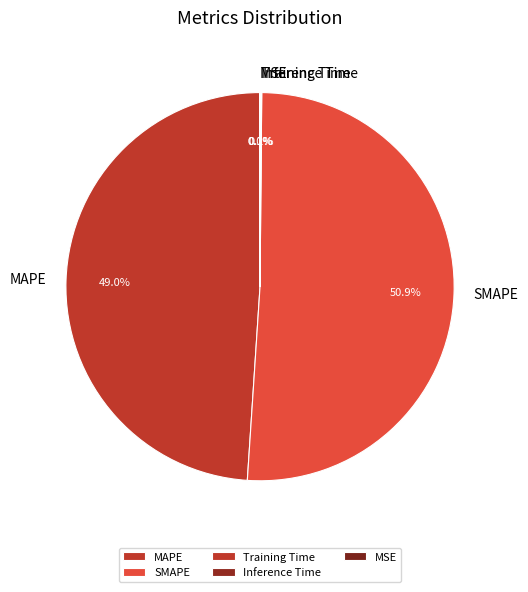

Which category has the biggest portion of the pie?

SMAPE